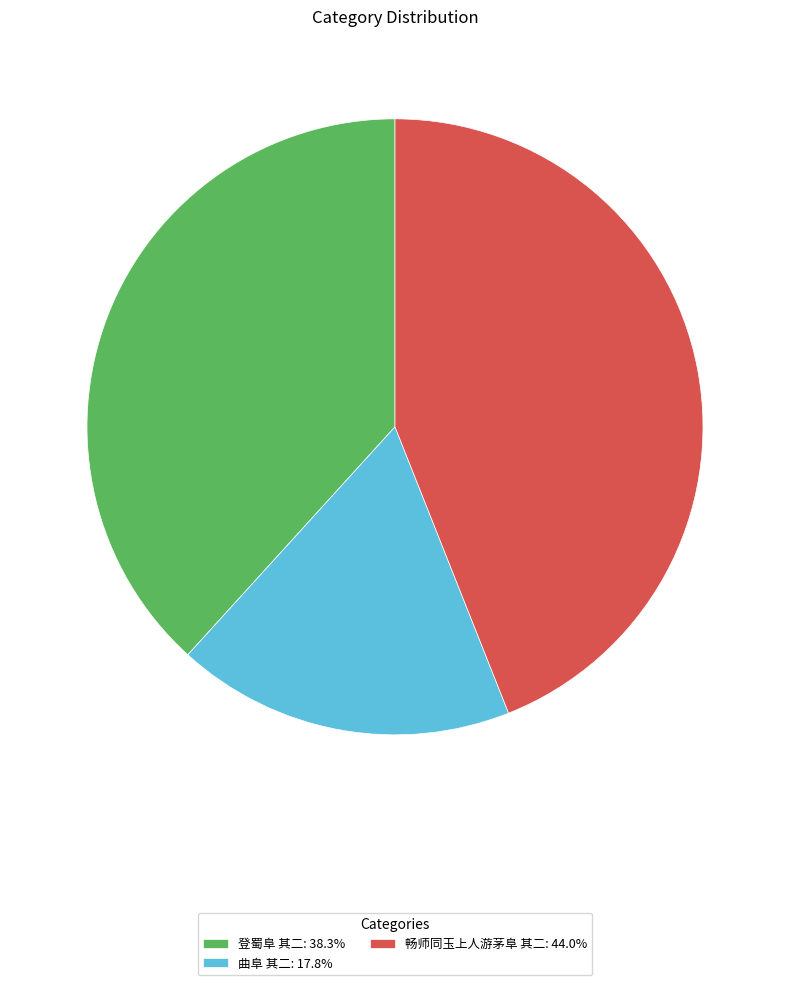

What is the ratio of the value at 登蜀阜 其二: 38.3% to the value at 畅师同玉上人游茅阜 其二: 44.0%?

0.9